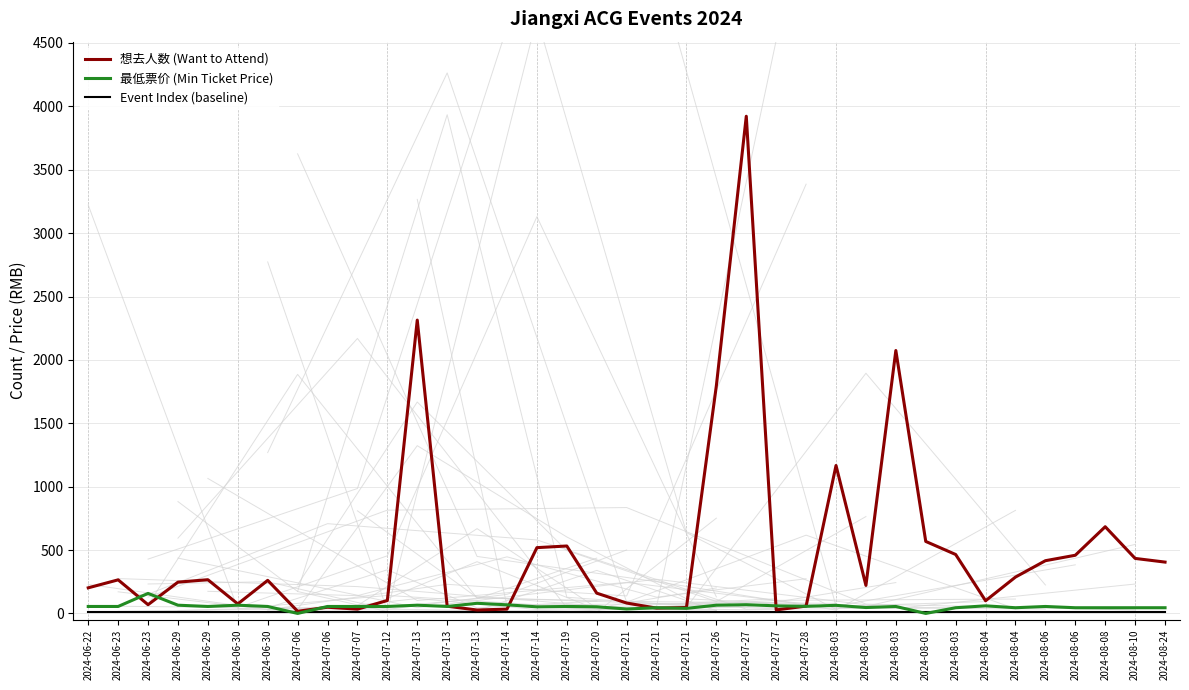

True or false: 想去人数 (Want to Attend) and Event Index (baseline) intersect in this chart.

False